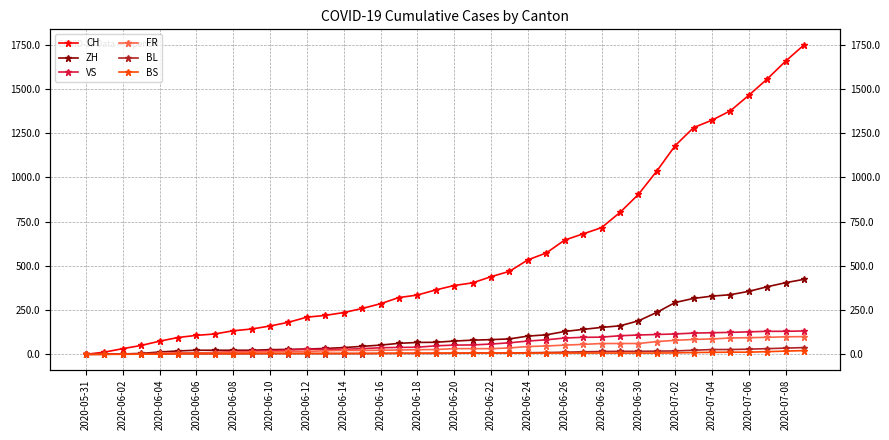

True or false: CH and VS cross at least once.

False